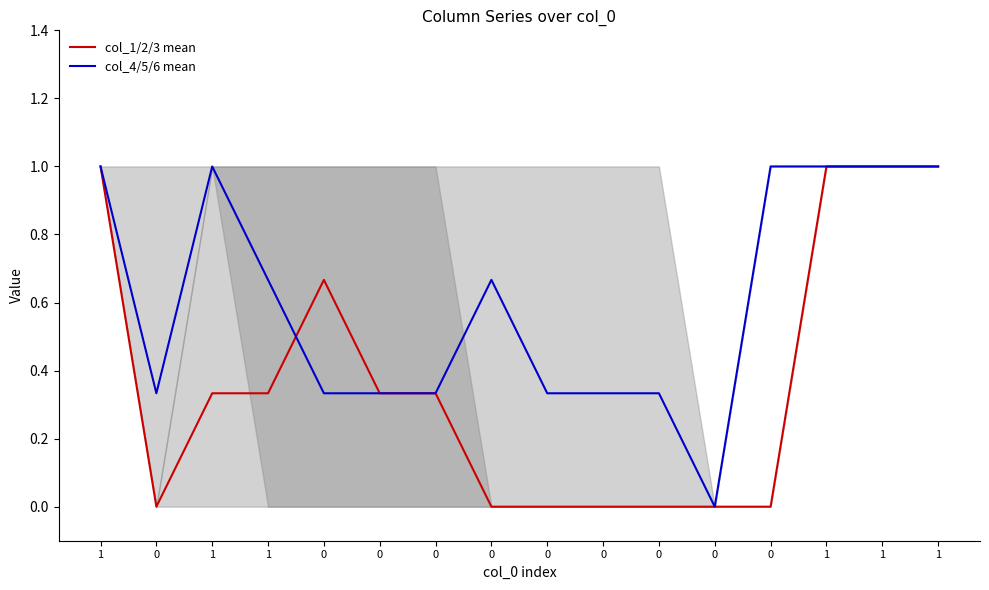

Count the number of data series in this chart.

2